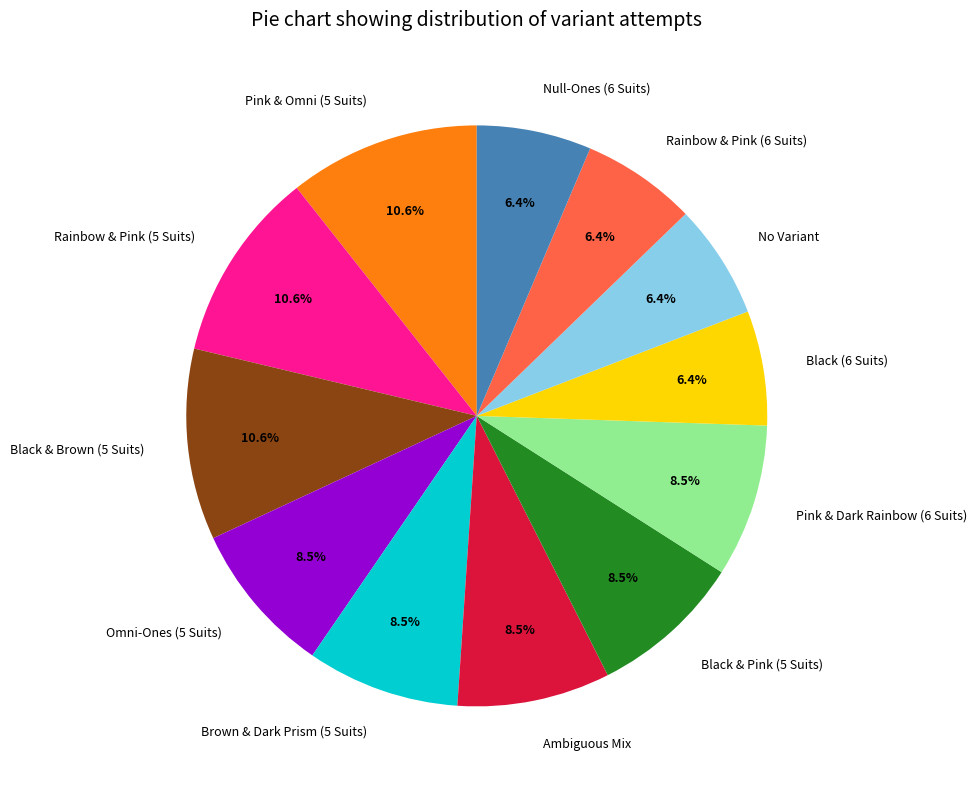

Does Pink & Omni (5 Suits) represent more than half of the total?

No